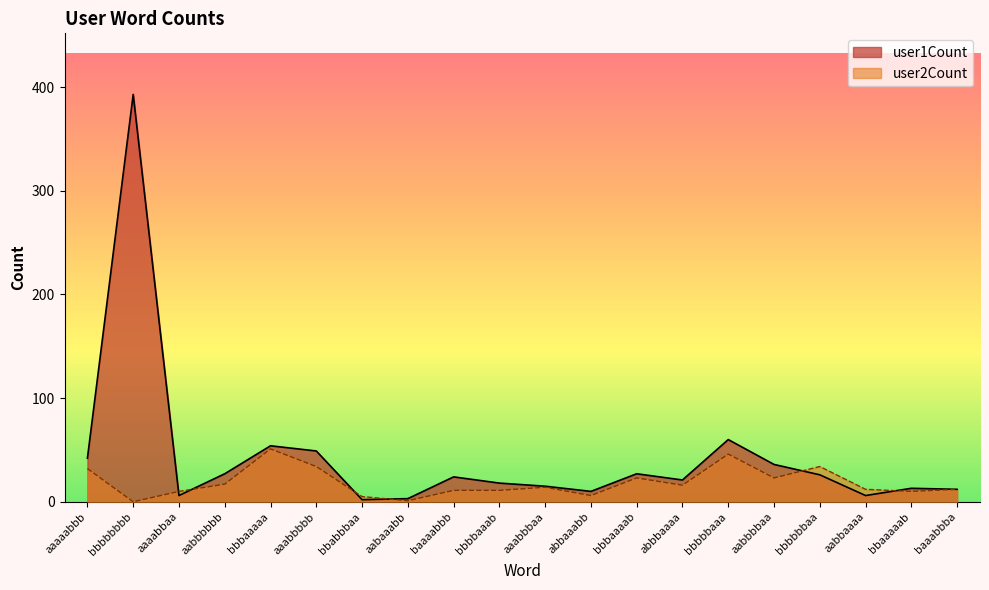

True or false: user1Count has more than 1 interior local peaks.

True